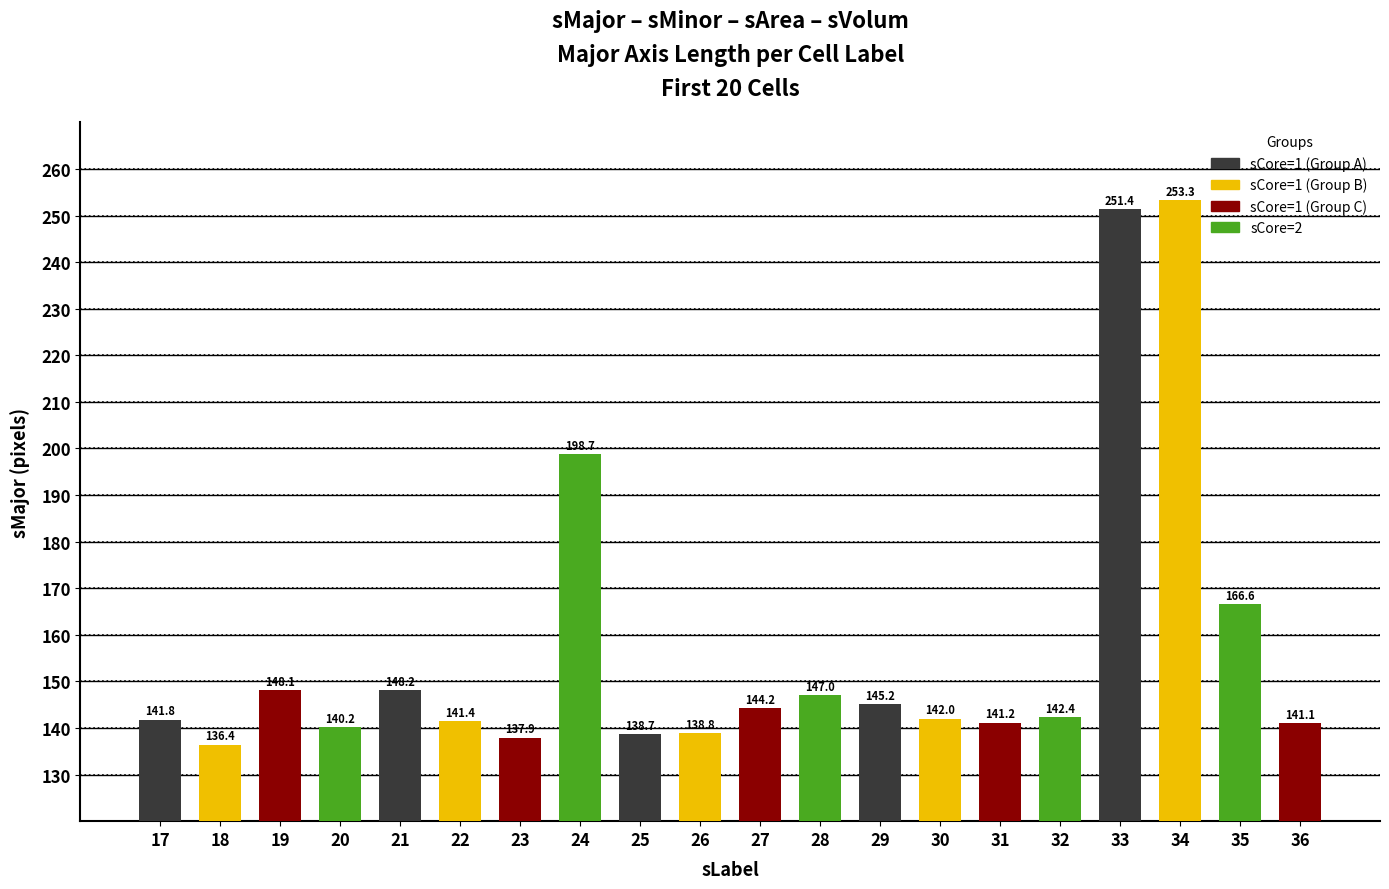

What is the difference between the second highest and minimum values?

115.0